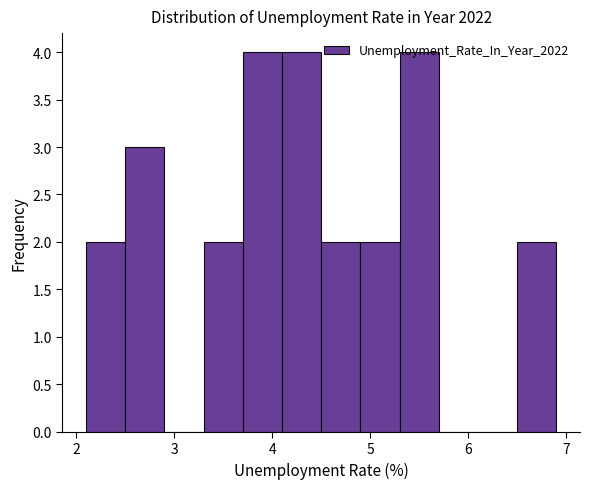

Reading left to right, transcribe this chart: for each bar, give the range it covers on the x-axis and its height. The values are not printed on the chart, so give them approximately, as read against the axis.

2.1 to 2.5: 2
2.5 to 2.9: 3
2.9 to 3.3: 0
3.3 to 3.7: 2
3.7 to 4.1: 4
4.1 to 4.5: 4
4.5 to 4.9: 2
4.9 to 5.3: 2
5.3 to 5.7: 4
5.7 to 6.1: 0
6.1 to 6.5: 0
6.5 to 6.9: 2